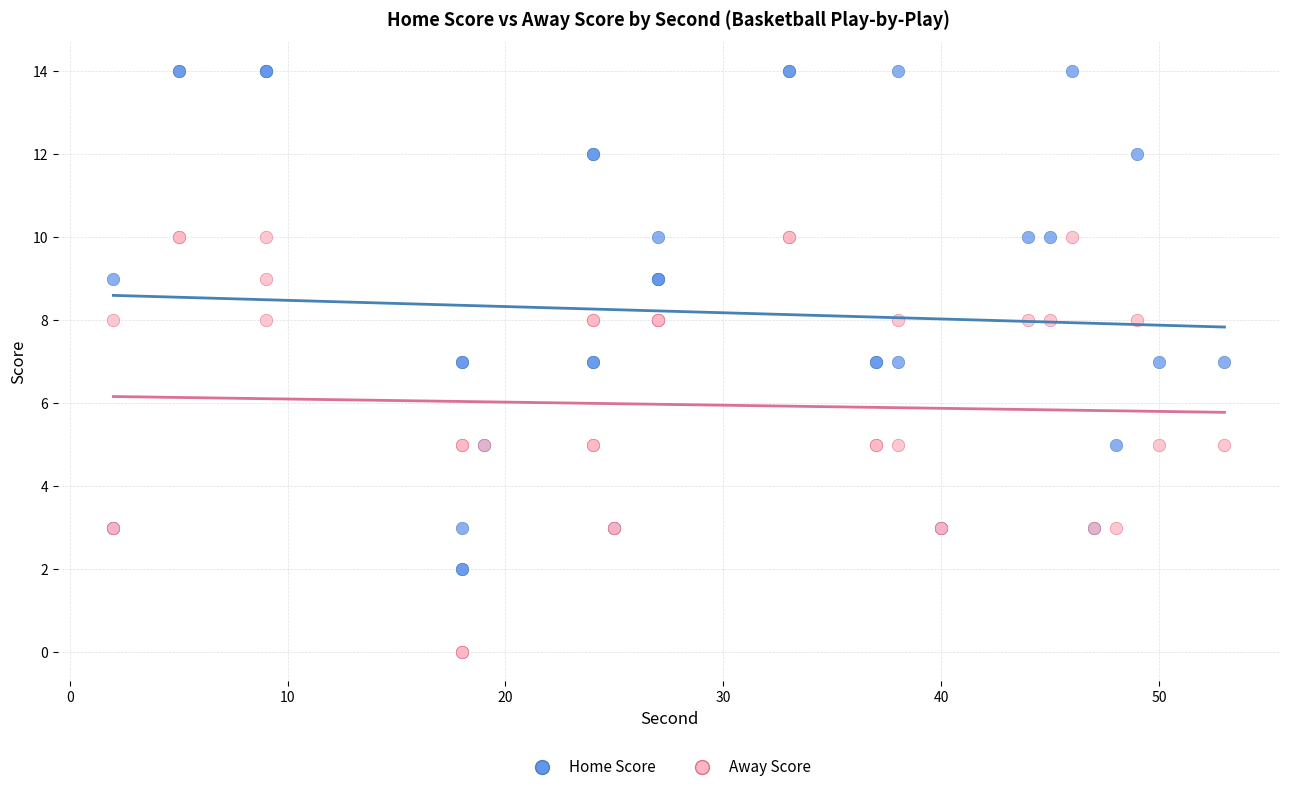

Which series contains the highest Y value?

Home Score